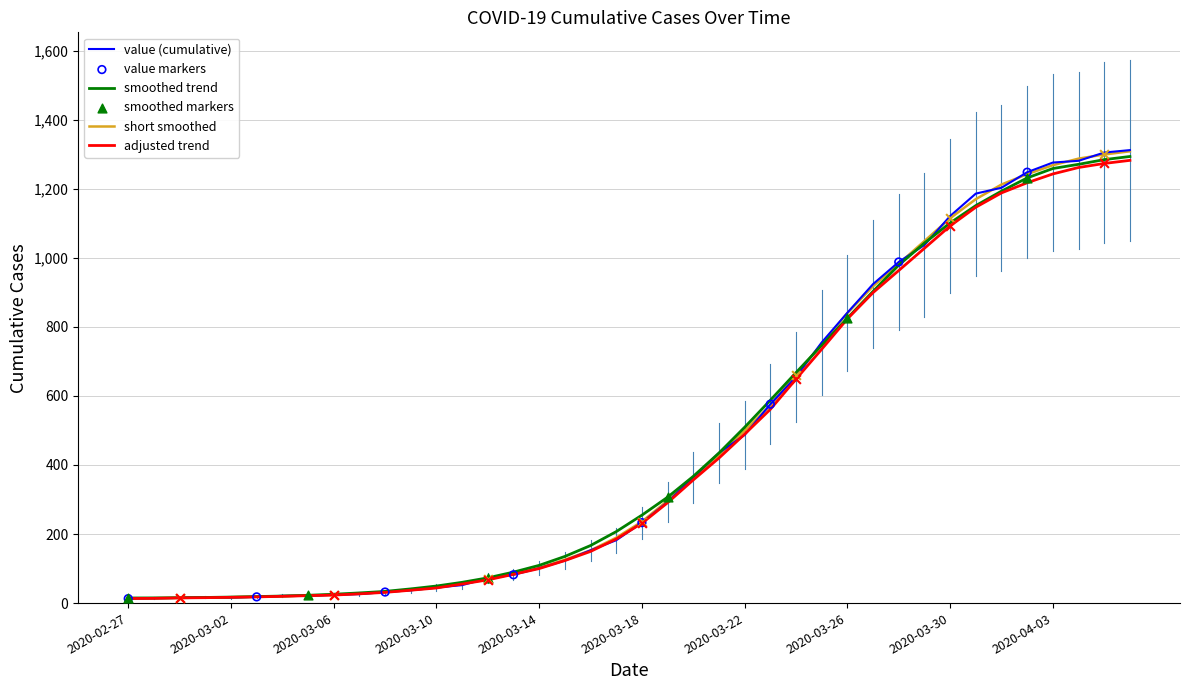

What is the maximum value shown in the chart?

1312.0